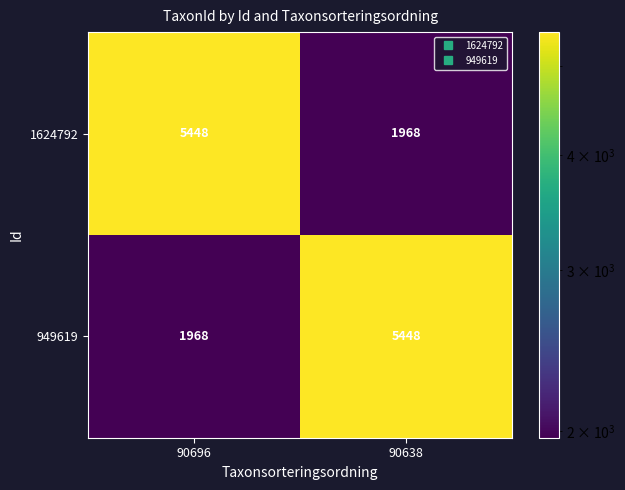

What is the difference between the highest and lowest values at 90638?

3480